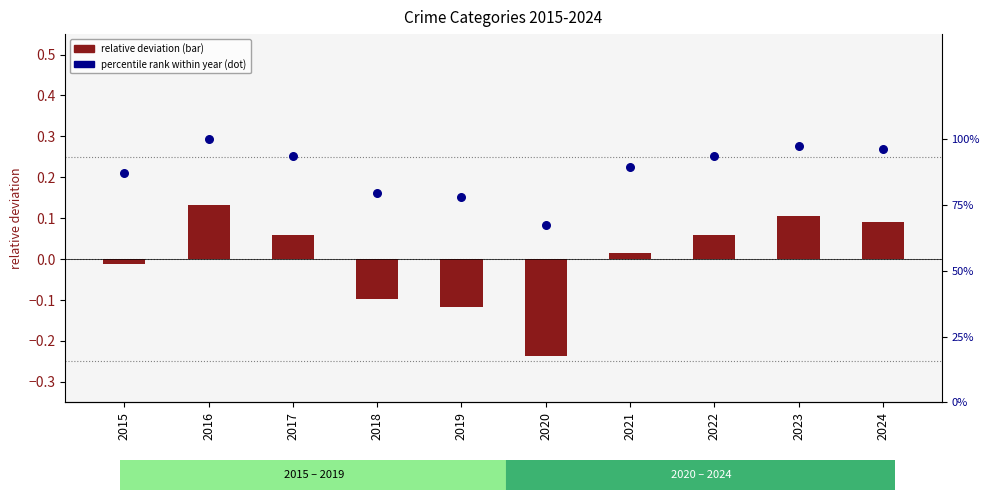

Which series reaches the minimum Y coordinate?

relative deviation